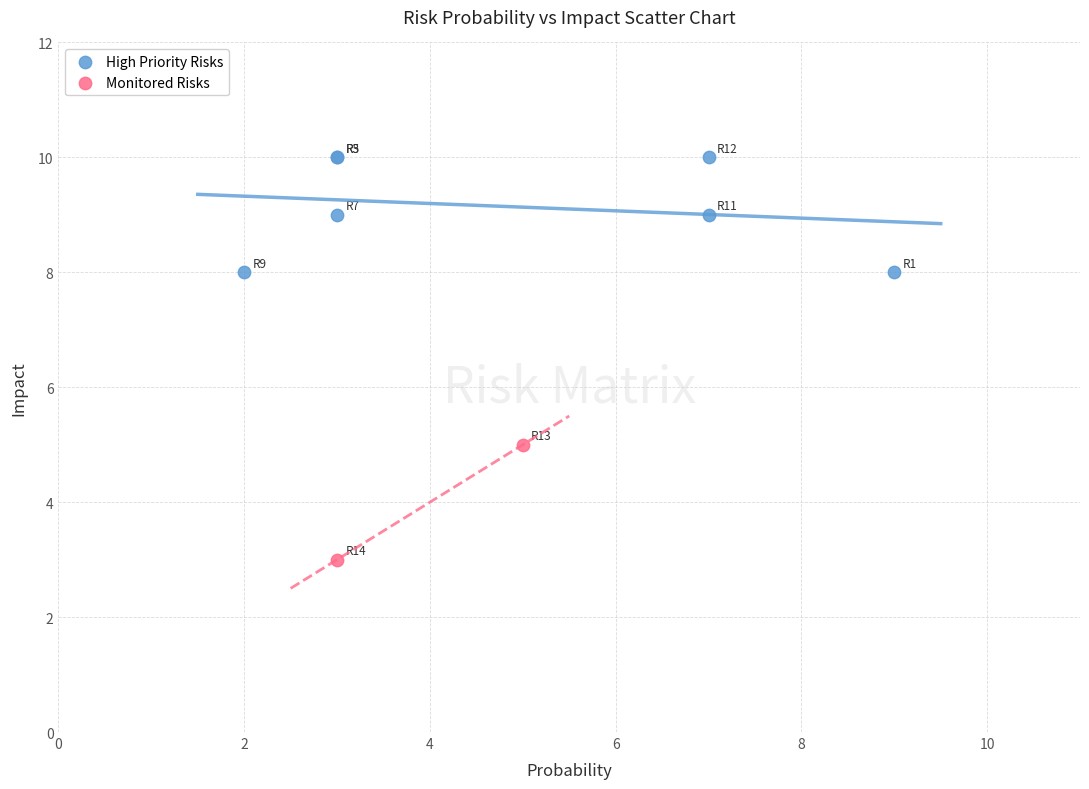

What are all the series names shown in the legend?

High Priority Risks, Monitored Risks